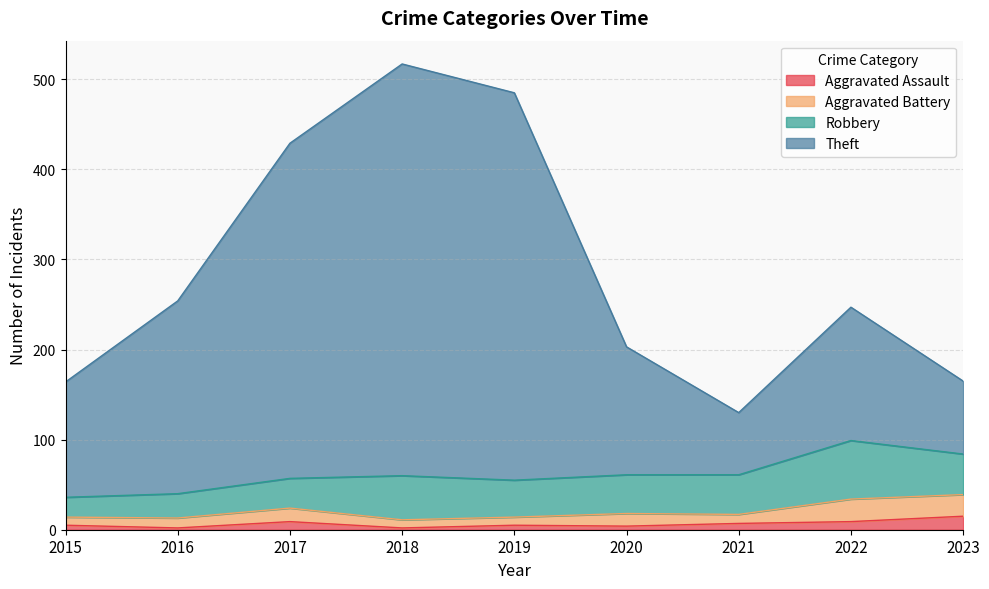

The Theft series shows 65 at 2016. True or false?

False